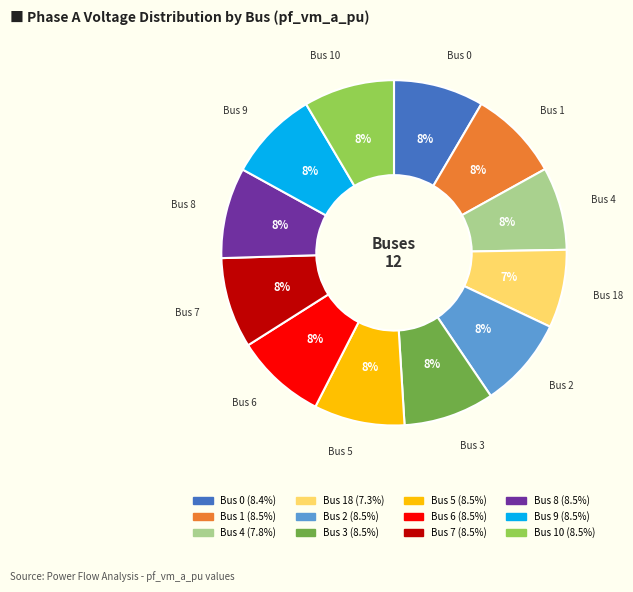

To the nearest percent, what is the average slice percentage?

8%